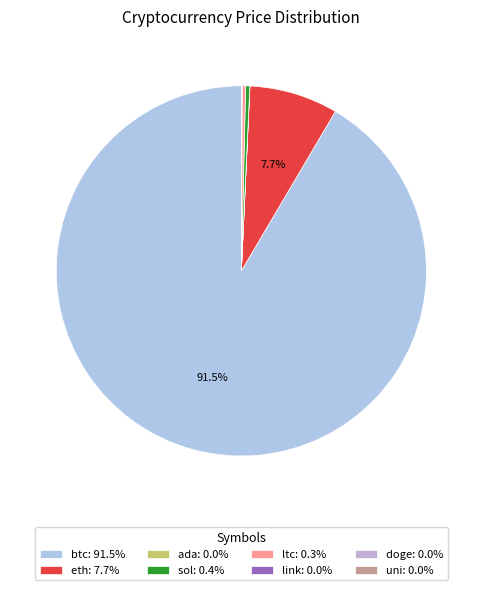

What is the majority slice?

btc